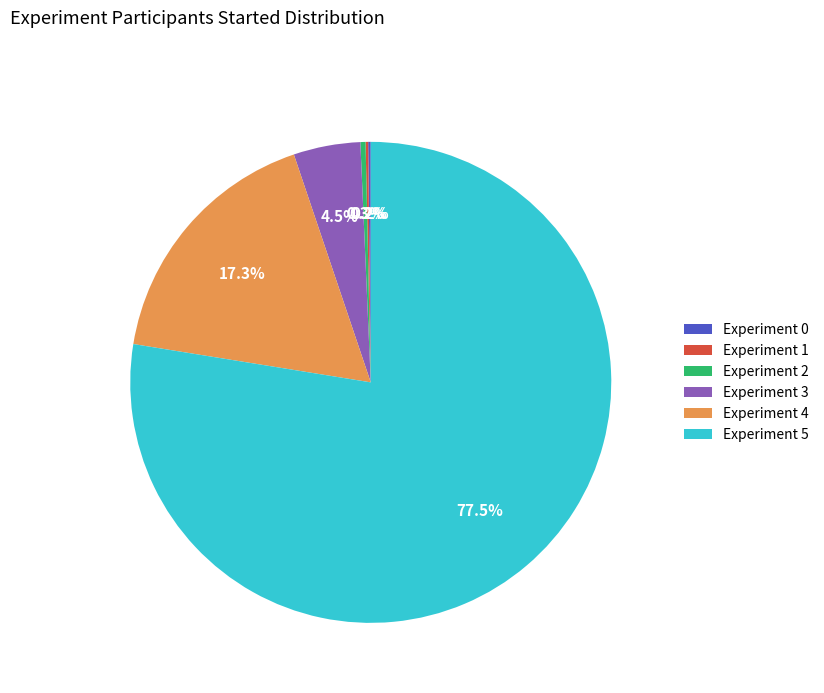

What is the largest slice in the pie chart?

Experiment 5